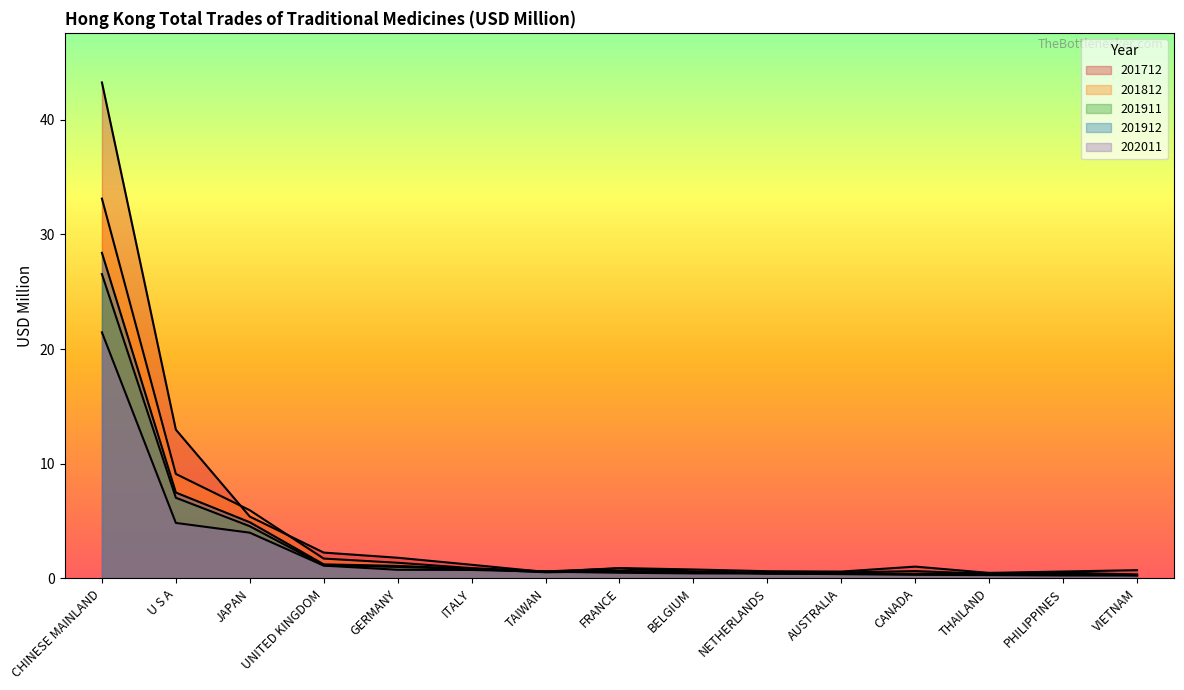

Rank the series at AUSTRALIA from lowest to highest value.

202011, 201911, 201912, 201812, 201712